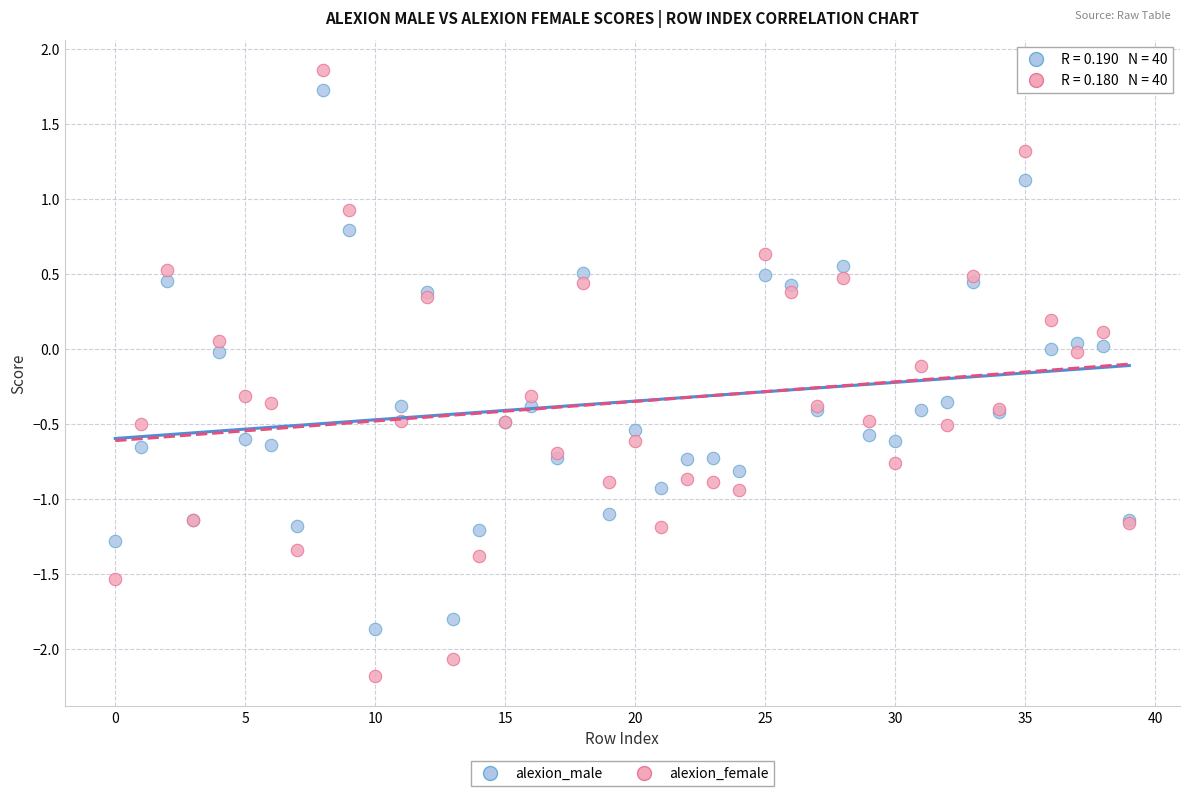

What are all the series names shown in the legend?

alexion_male, alexion_female